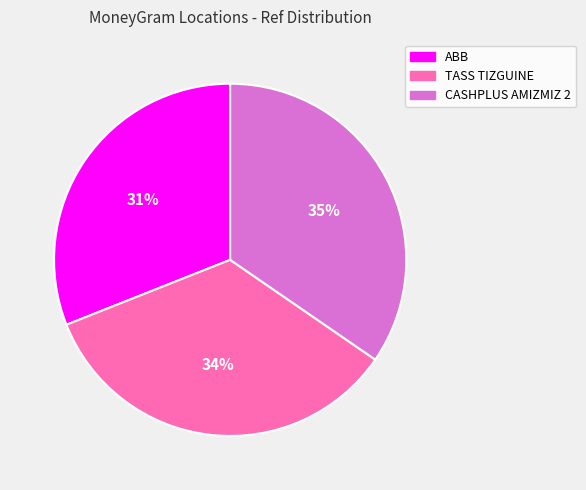

To the nearest percent, what is the difference between the largest and smallest slice percentages?

4%